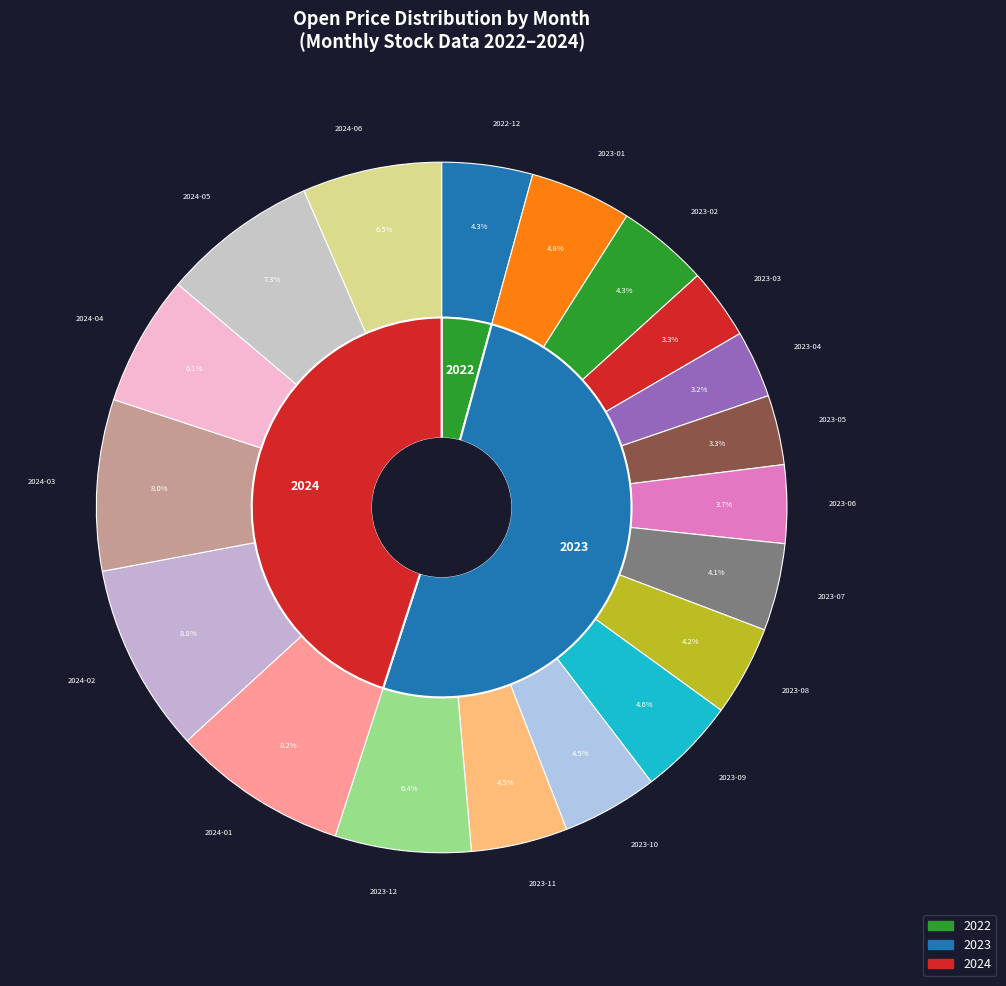

Rank the categories by value from lowest to highest.

2023-04, 2023-05, 2023-03, 2023-06, 2023-07, 2023-08, 2022-12, 2023-02, 2023-10, 2023-11, 2023-09, 2023-01, 2024-04, 2023-12, 2024-06, 2024-05, 2024-03, 2024-01, 2024-02